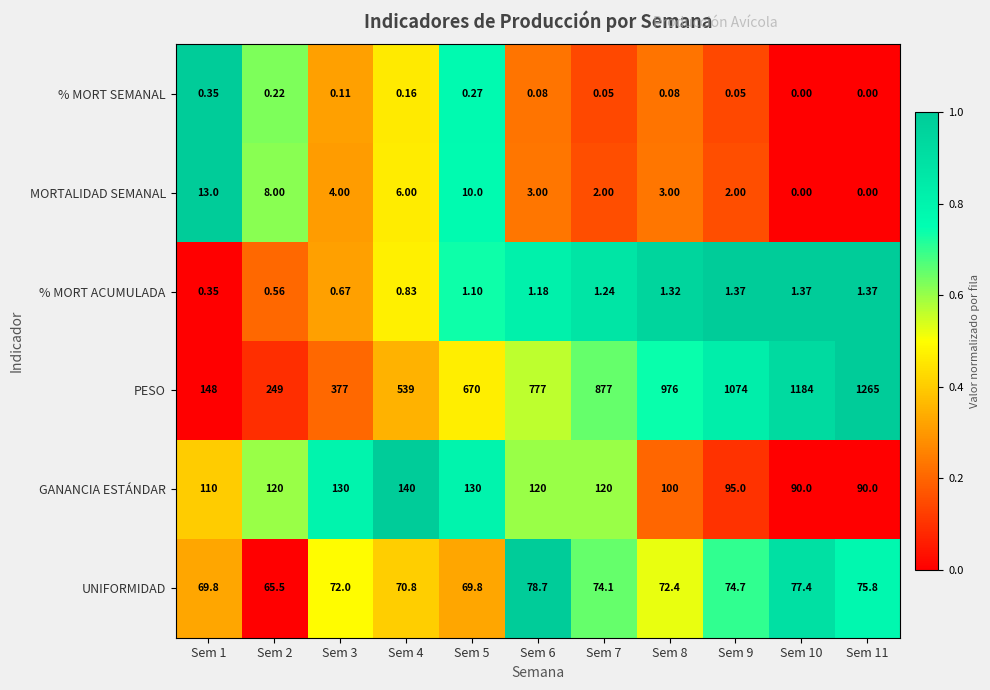

Which label corresponds to the largest value in the chart?

Sem 11